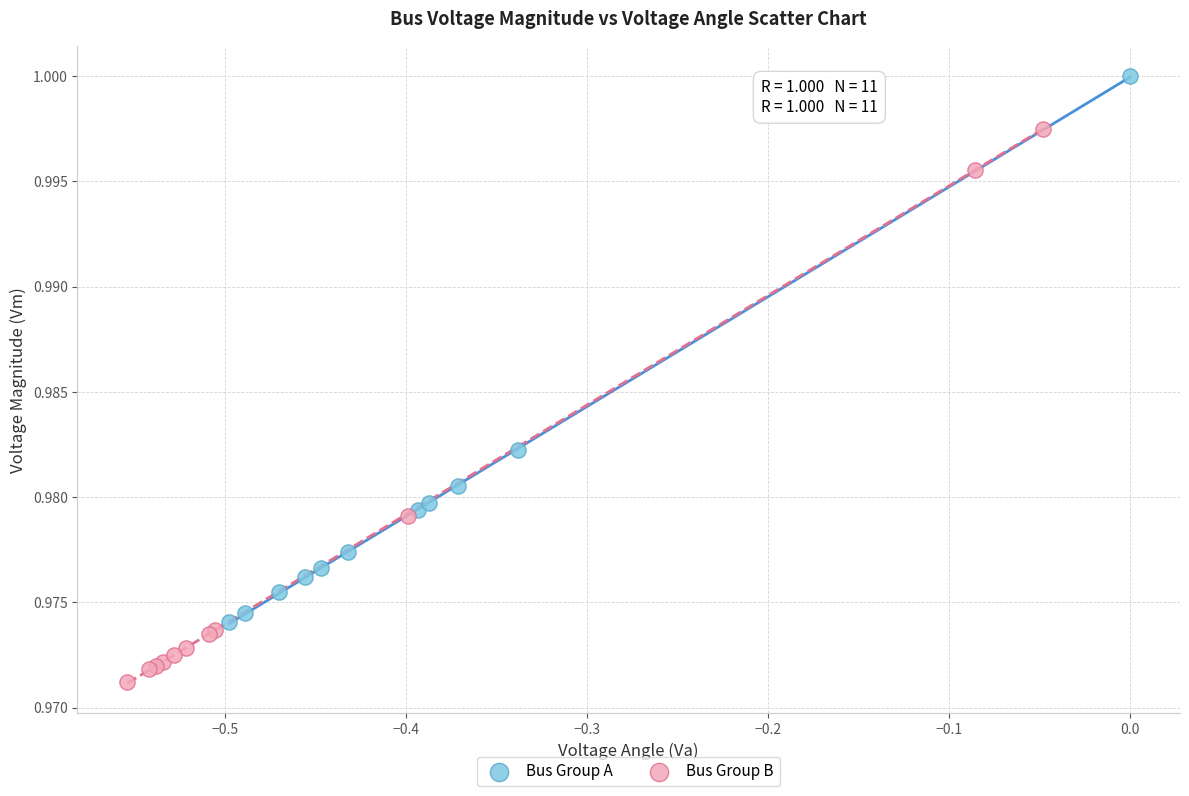

What are all the series names shown in the legend?

Bus Group A, Bus Group B